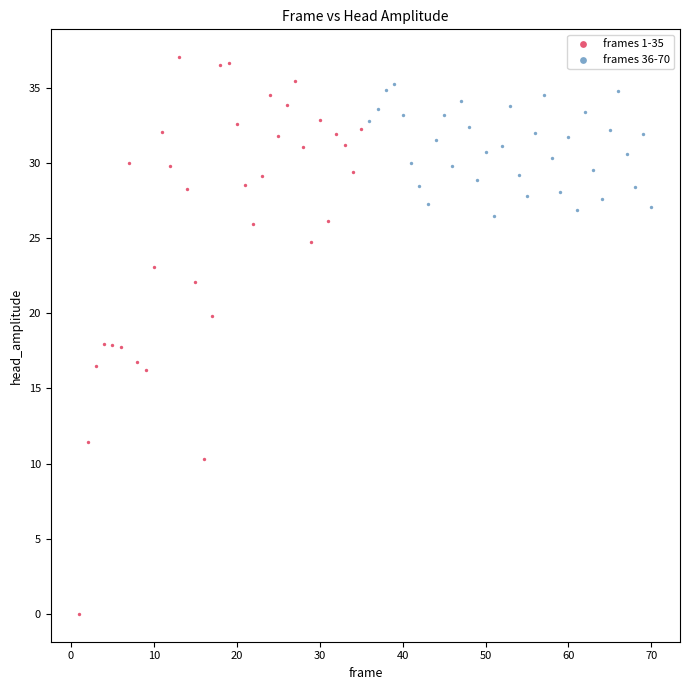

Which series contains the lowest Y value?

frames 1-35